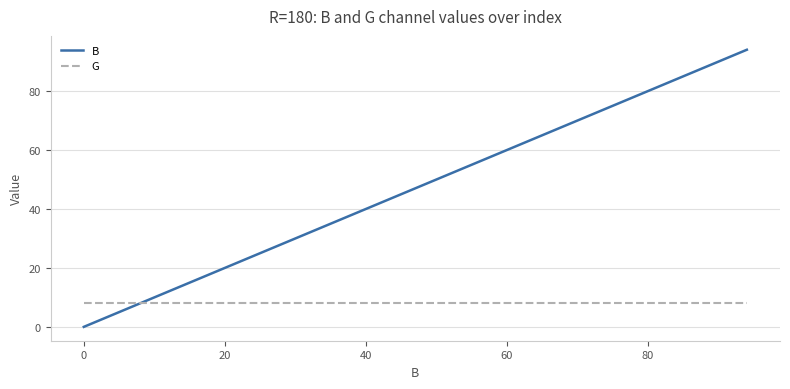

Which series has the widest spread of values?

B